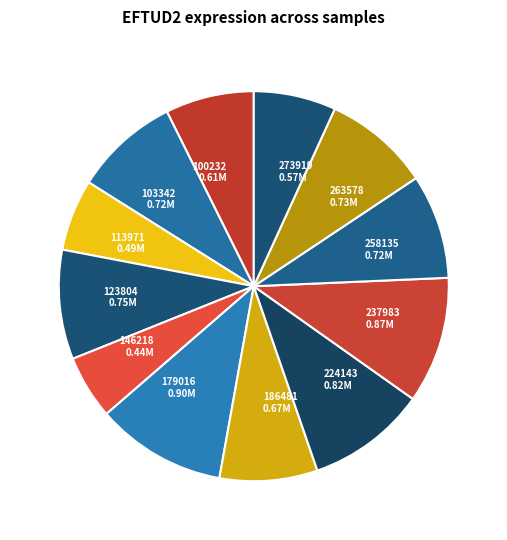

Is there any slice that represents more than half of the pie?

No